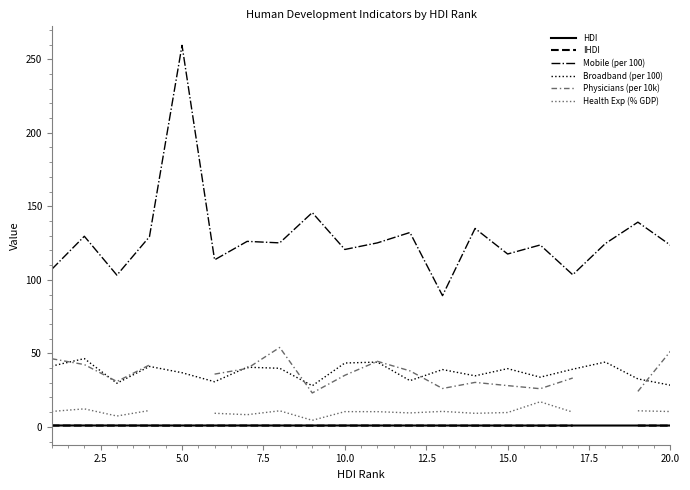

True or false: Broadband (per 100) and HDI cross at least once.

False